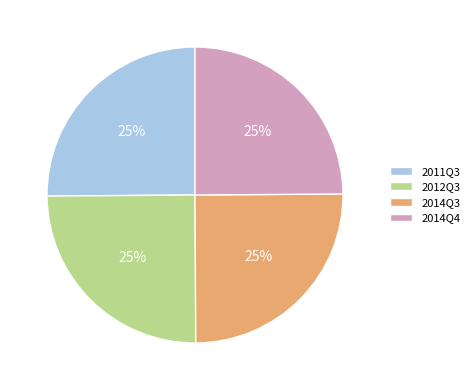

To the nearest percent, what portion does 2014Q3 represent?

25%